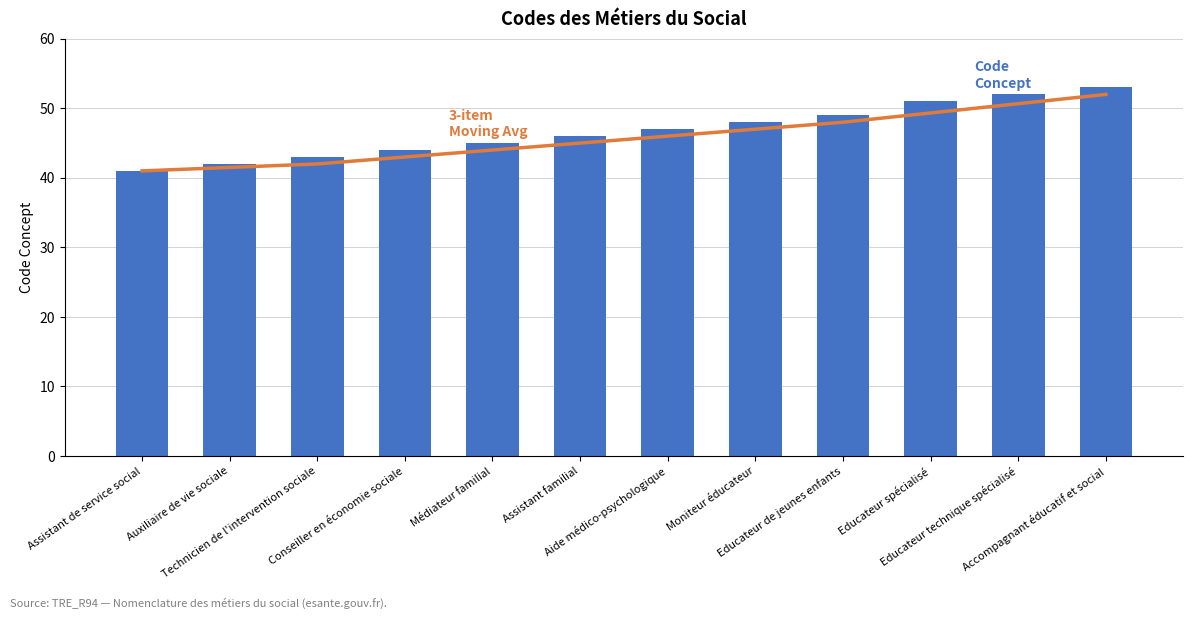

Which series has the largest total across all categories?

Code Concept